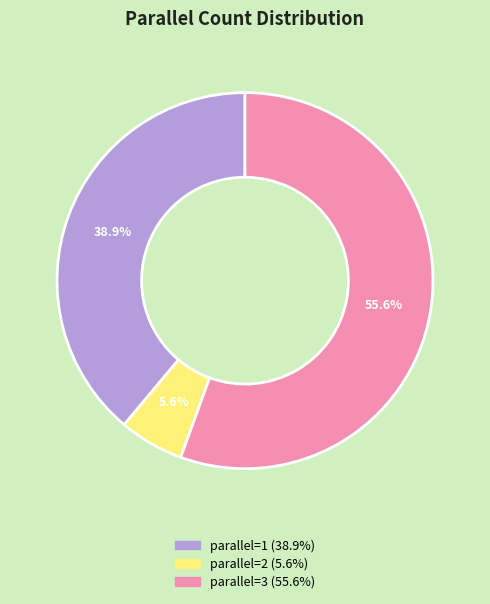

Does any single category account for the majority?

Yes